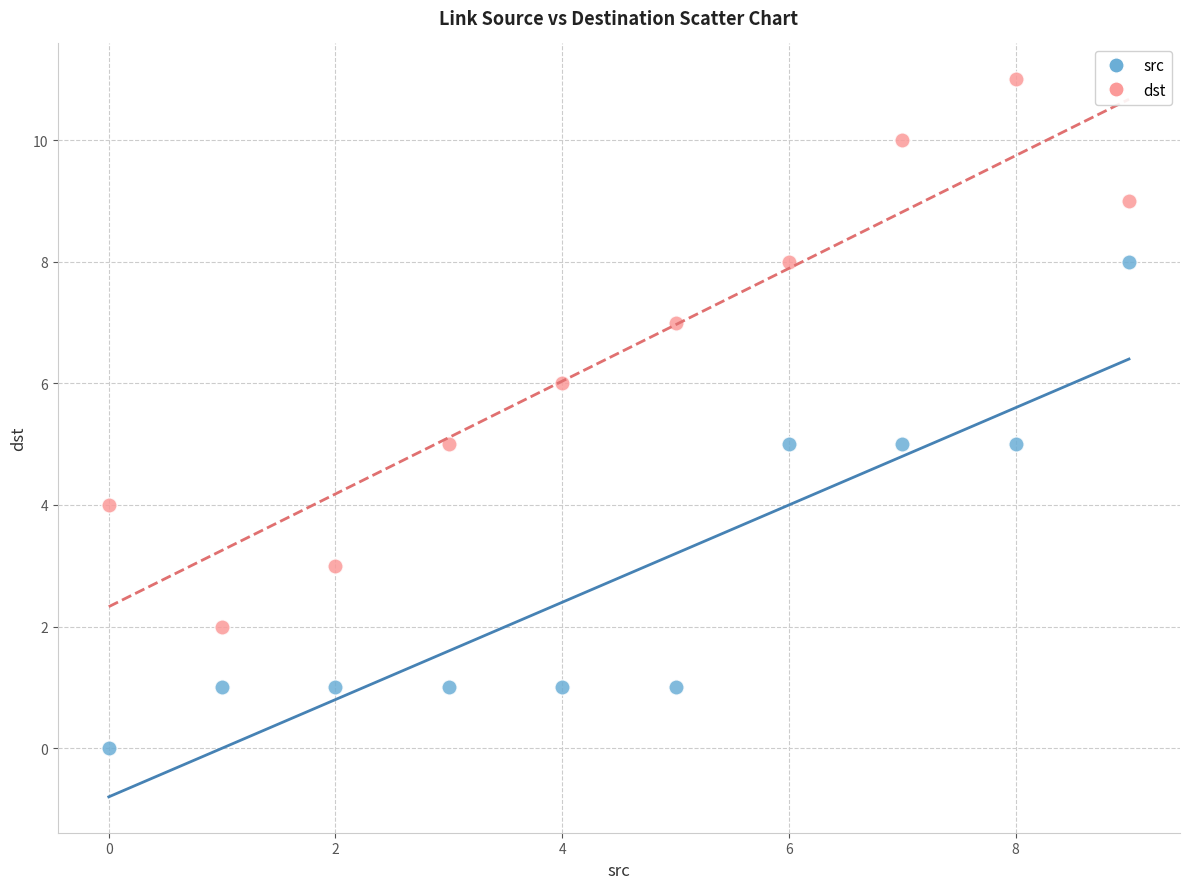

Which series reaches the minimum Y coordinate?

src